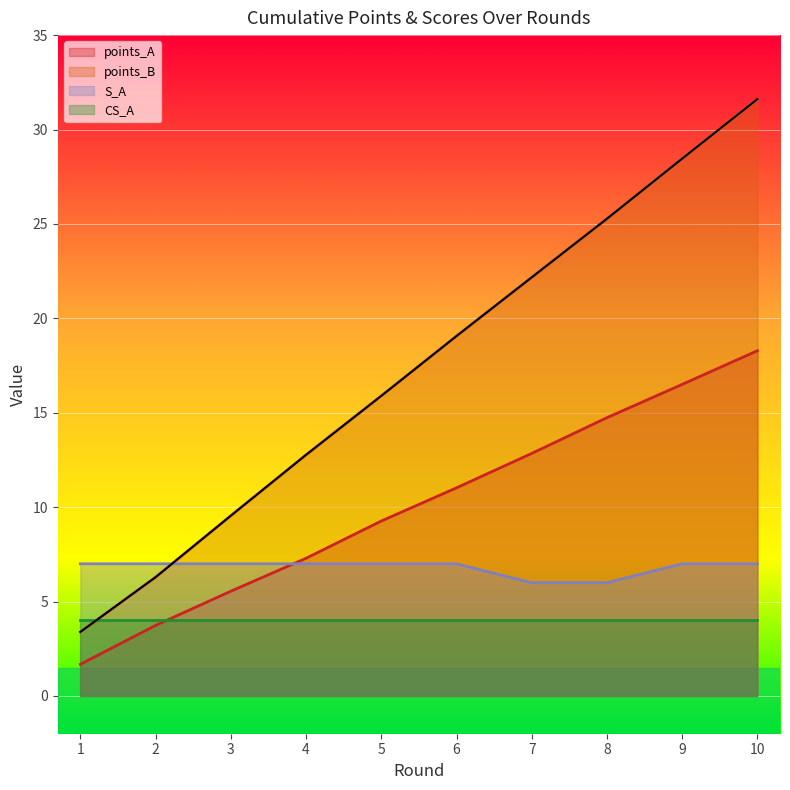

Which label corresponds to the largest value in the chart?

10